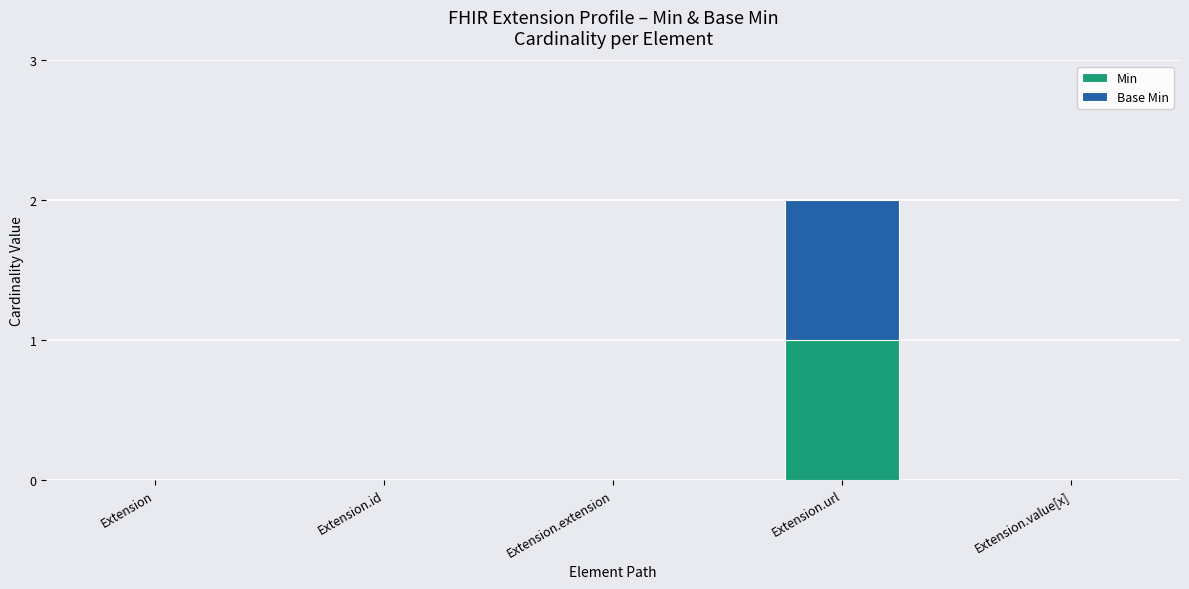

The Min series shows 0 at Extension.value[x]. True or false?

True